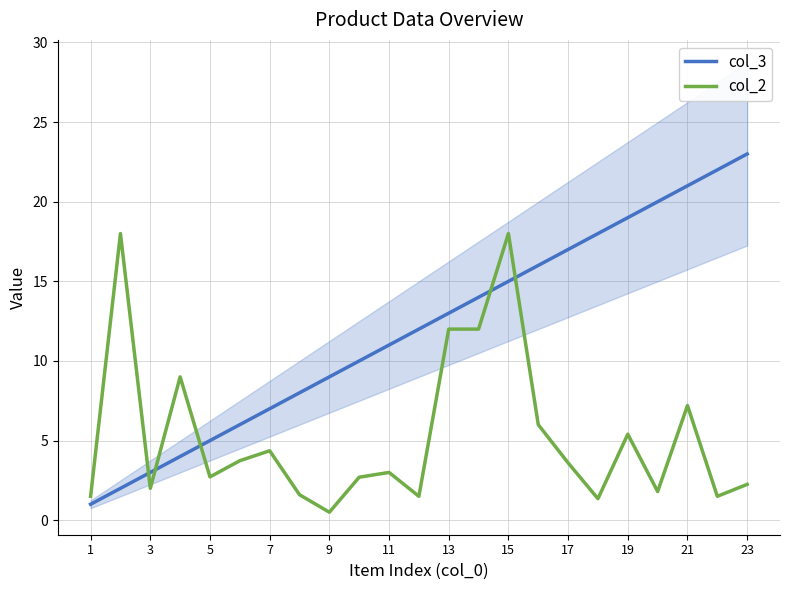

Is it true that col_2 equals 0.9 at 7?

False